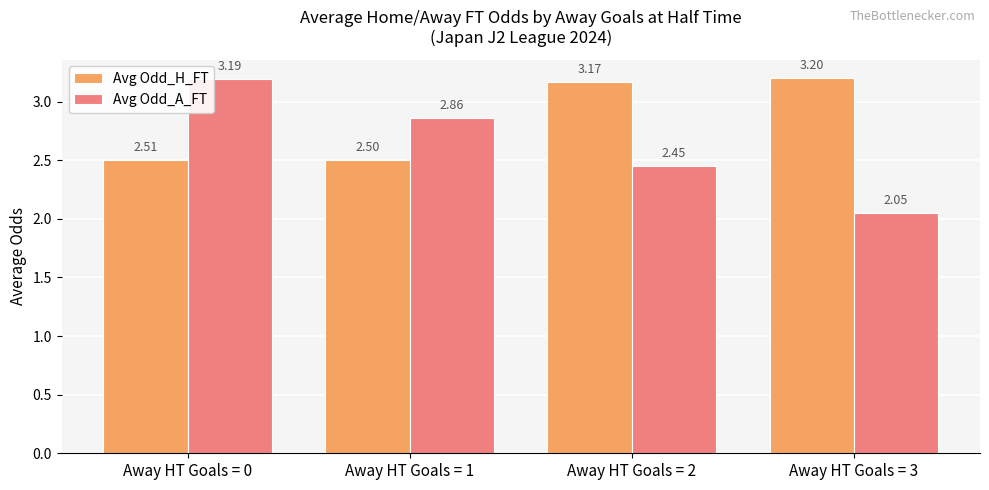

List the series in order of their overall mean, lowest first.

Avg Odd_A_FT, Avg Odd_H_FT